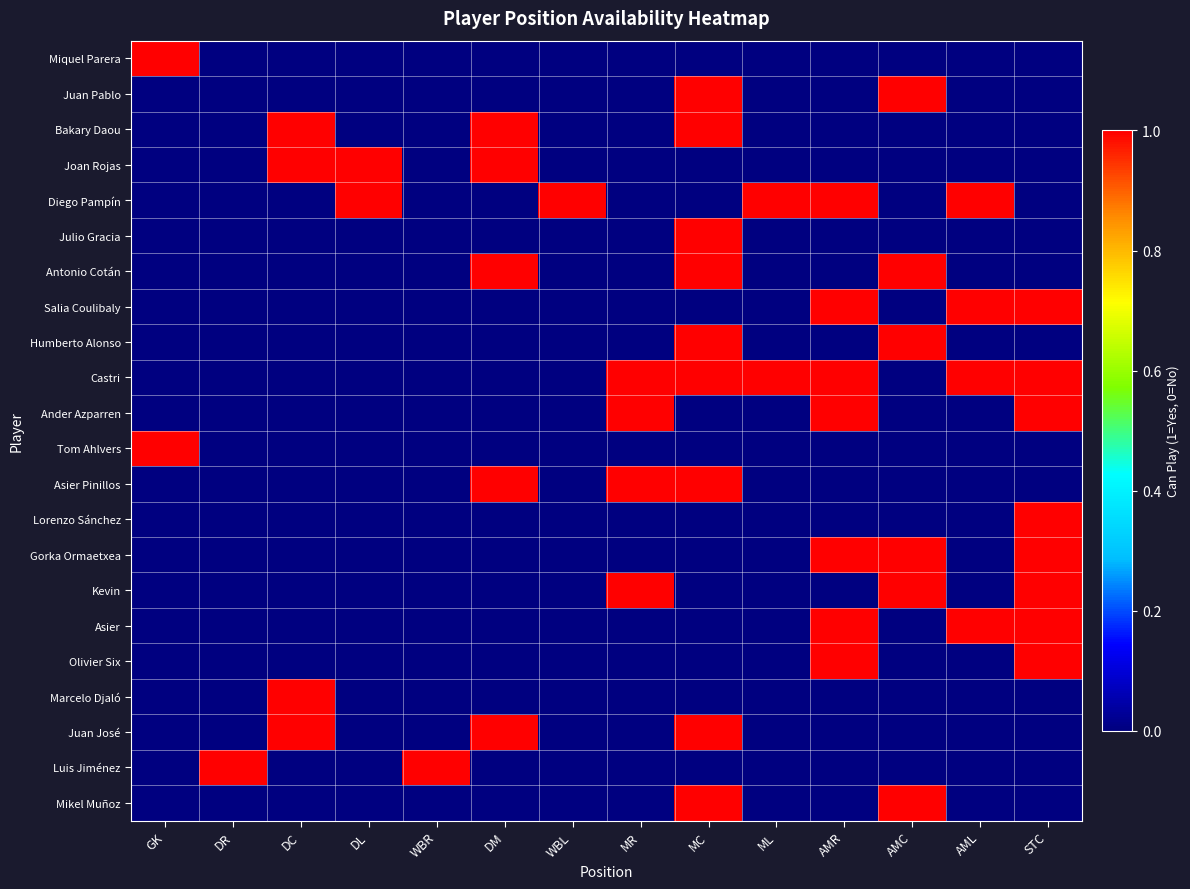

What is the difference between the highest and lowest values at MR?

1